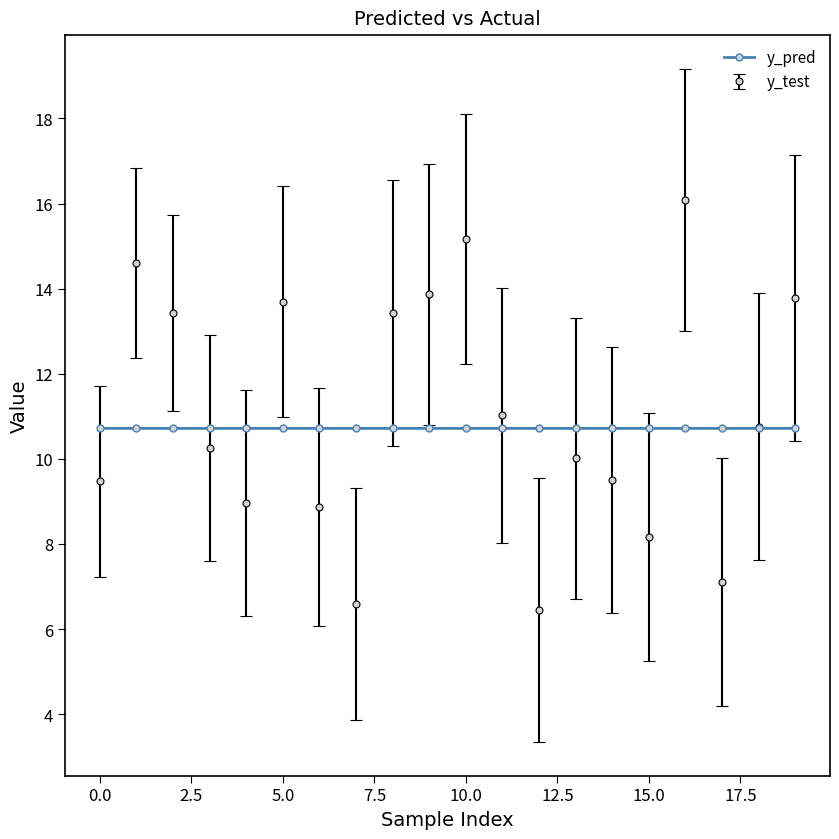

What is the value of the y_test point at the 10th from the left?

13.9